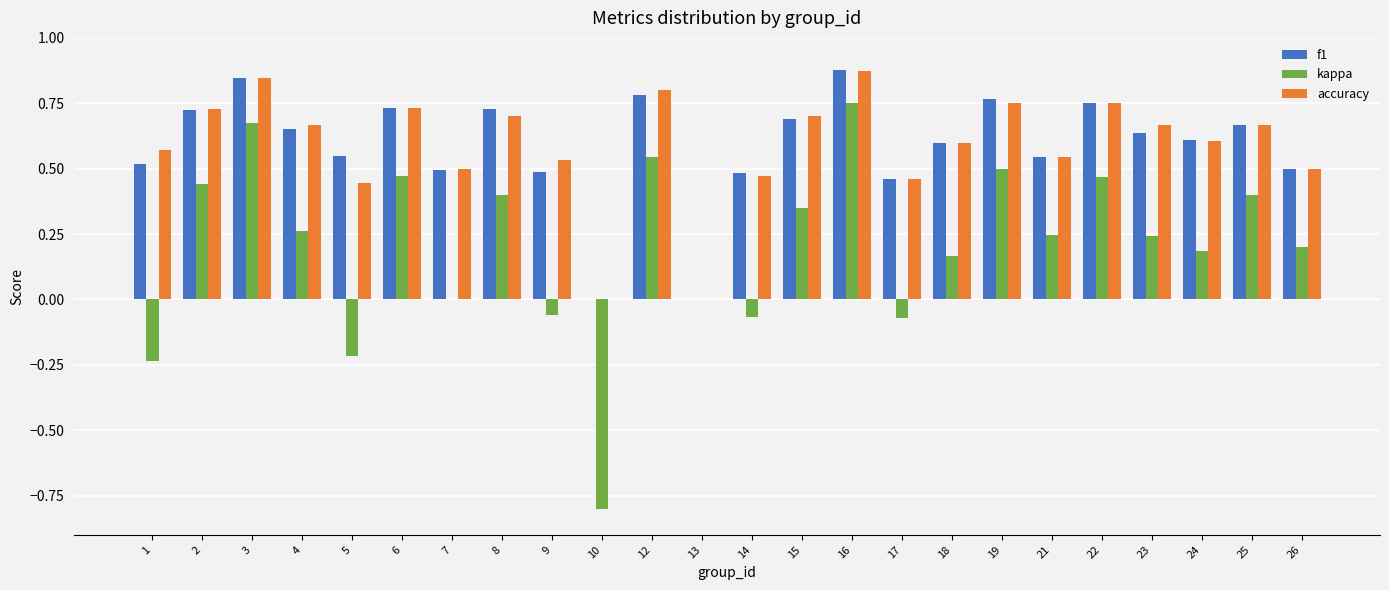

Which series changed the most between 9 and 10?

kappa